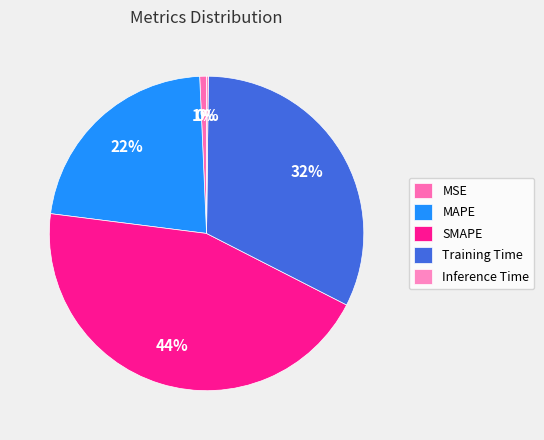

To the nearest percent, what percentage of the pie is MAPE?

22%